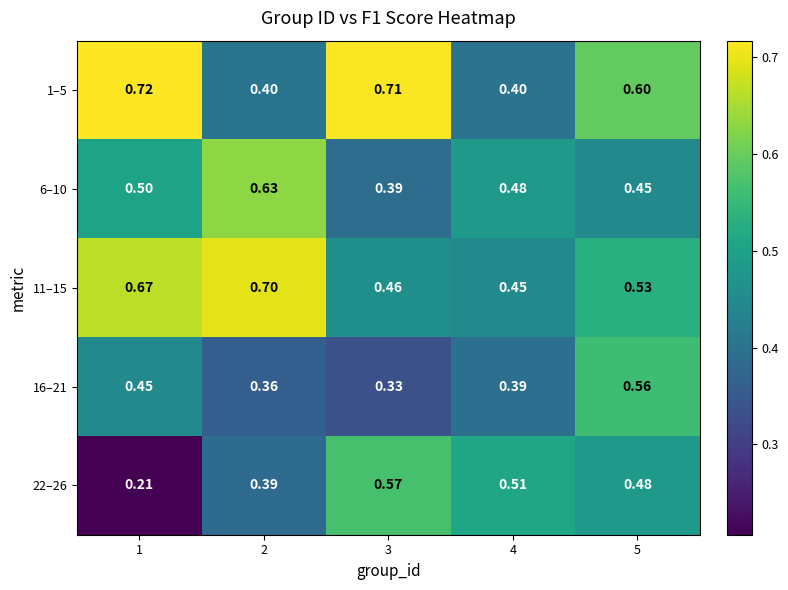

Is the value of 11–15 at 3 greater than the value of 22–26 at 4?

No